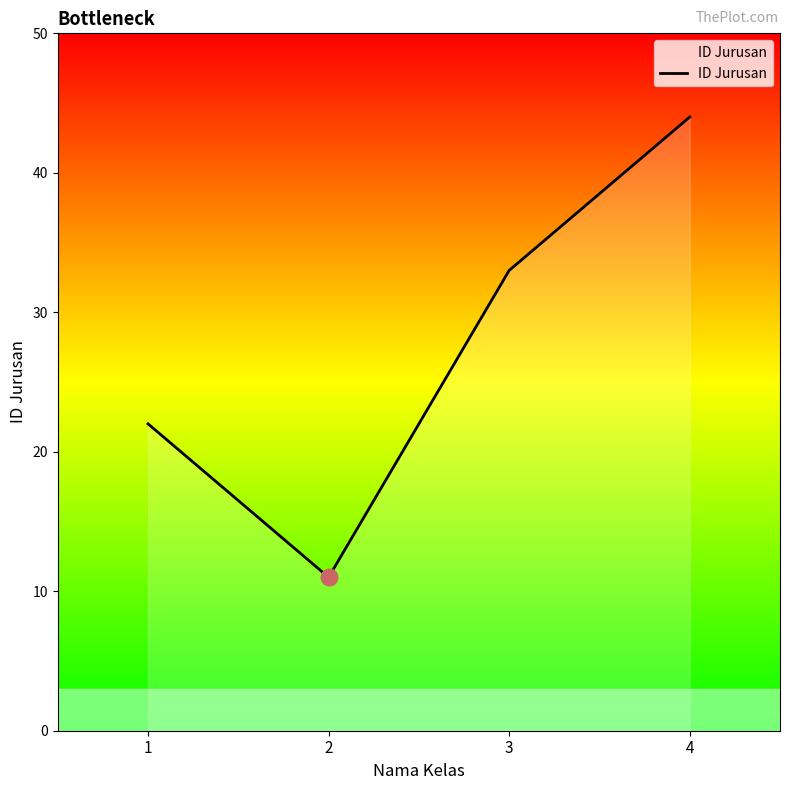

How many values are below 33?

2